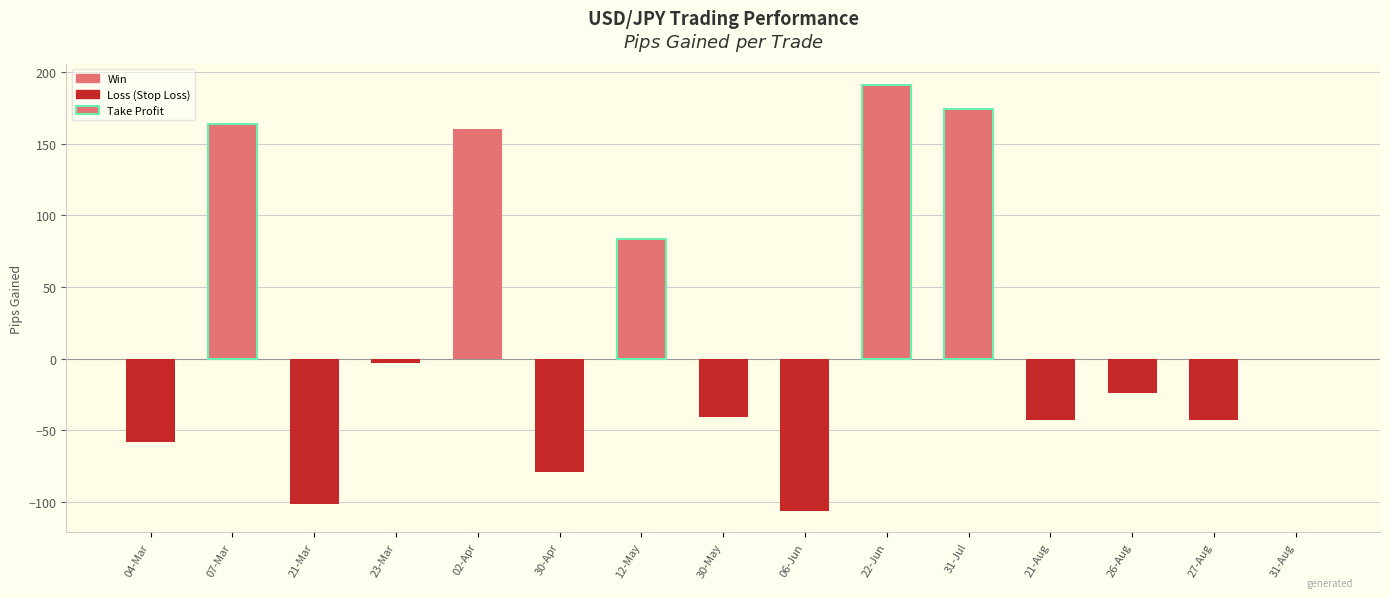

Which label corresponds to the smallest value in the chart?

06-Jun